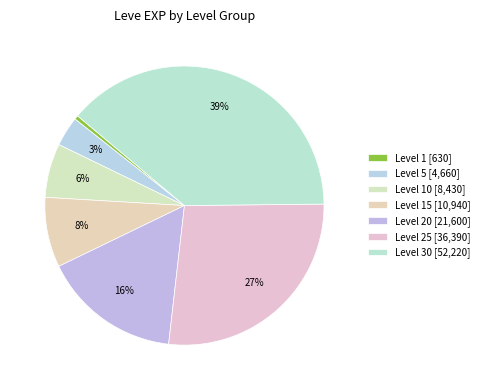

Rank the categories by value from lowest to highest.

Level 1, Level 5, Level 10, Level 15, Level 20, Level 25, Level 30